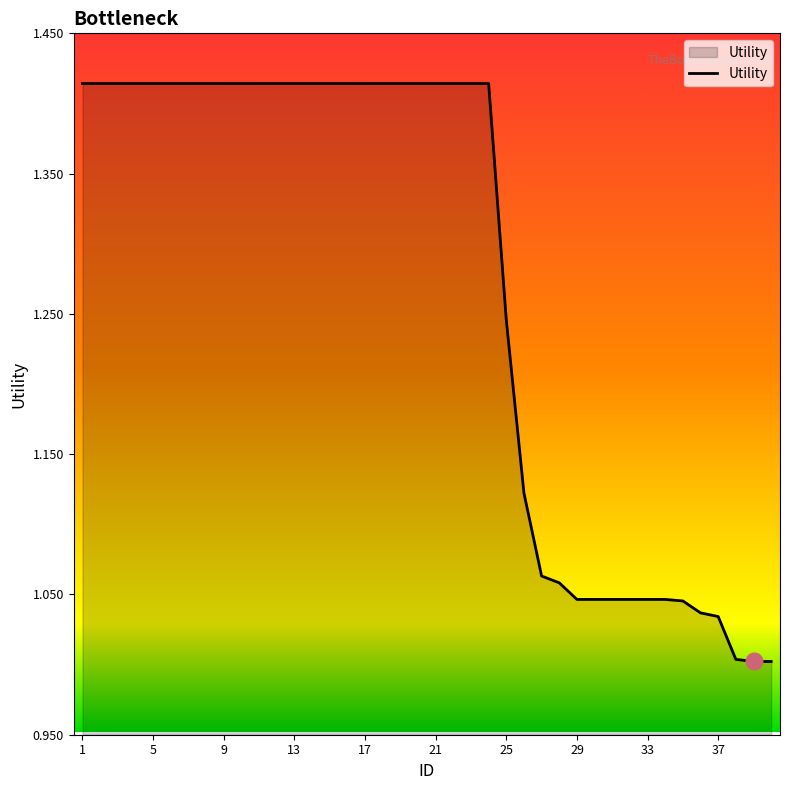

What is the difference between the maximum and minimum values?

0.4